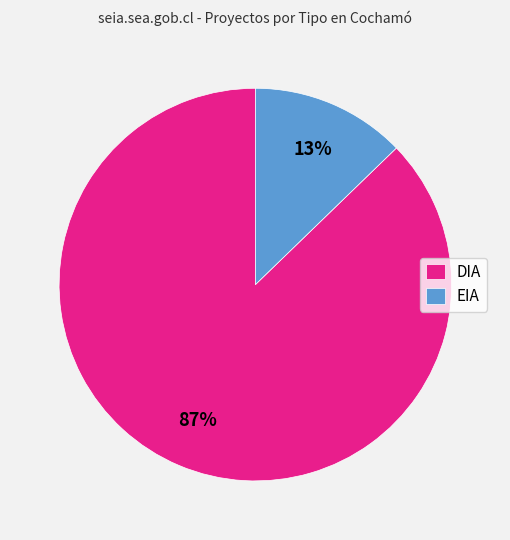

Count the number of slices in the pie.

2